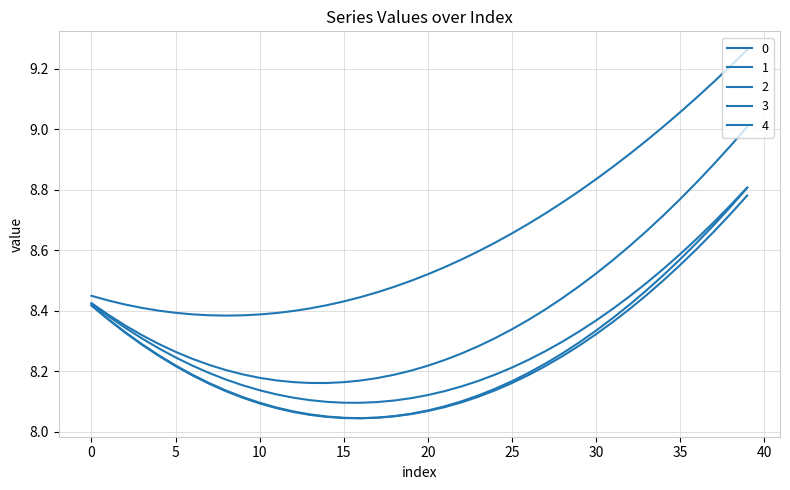

How many lines are shown in the chart?

5